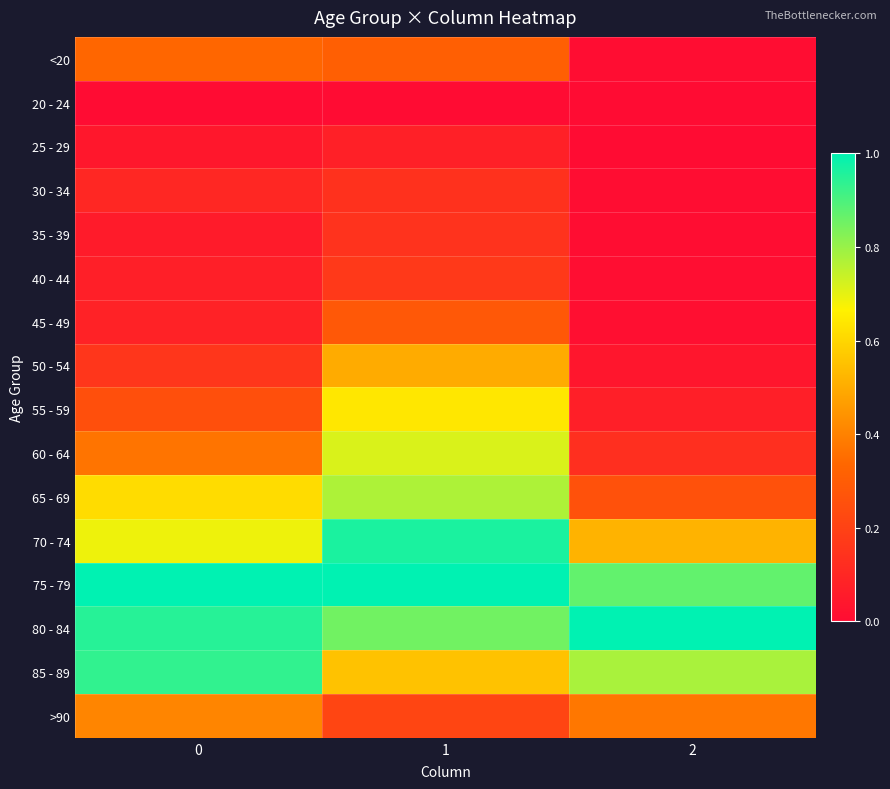

How many data points does each series have?

3